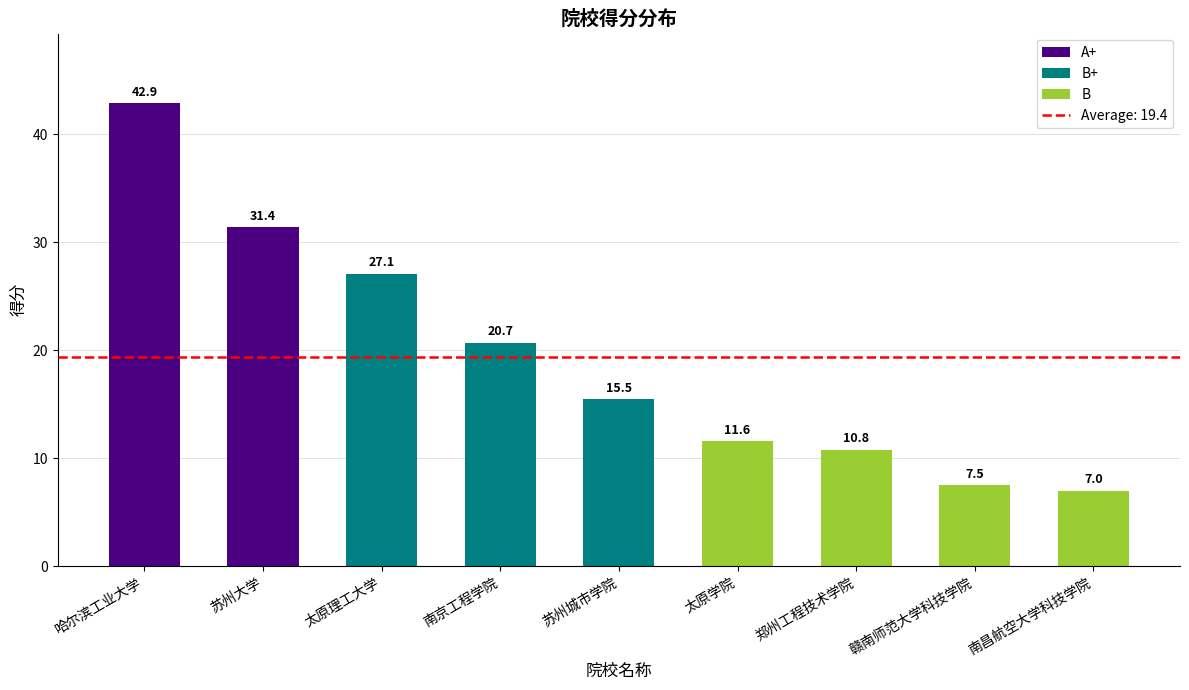

Where is the data nearest to the value 24?

太原理工大学